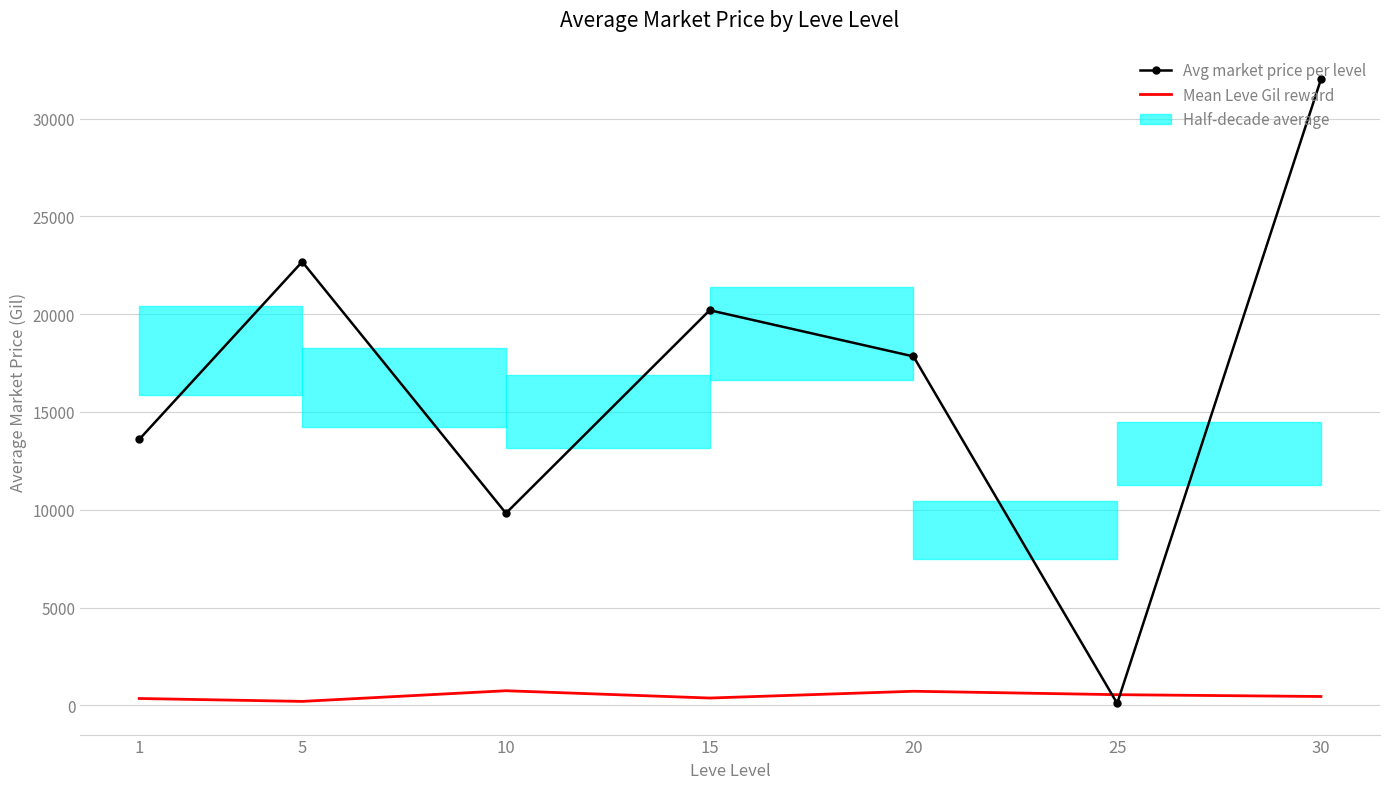

True or false: Average market price by all fires has more than 2 points higher than both neighbors.

False